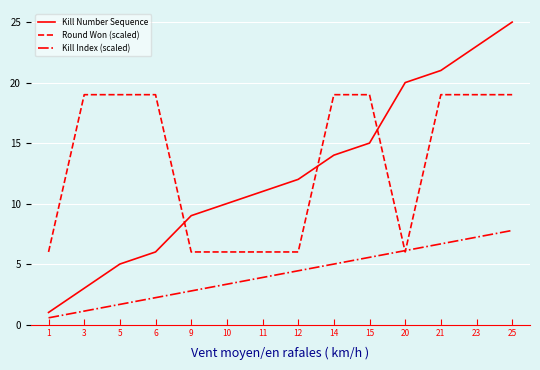

What is the total value across all series at 10?

19.3